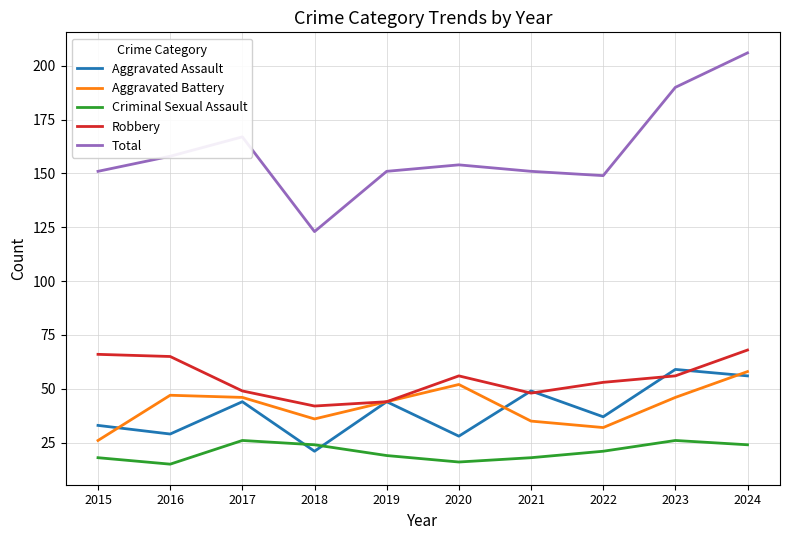

At which label does Total first exceed 154?

2016